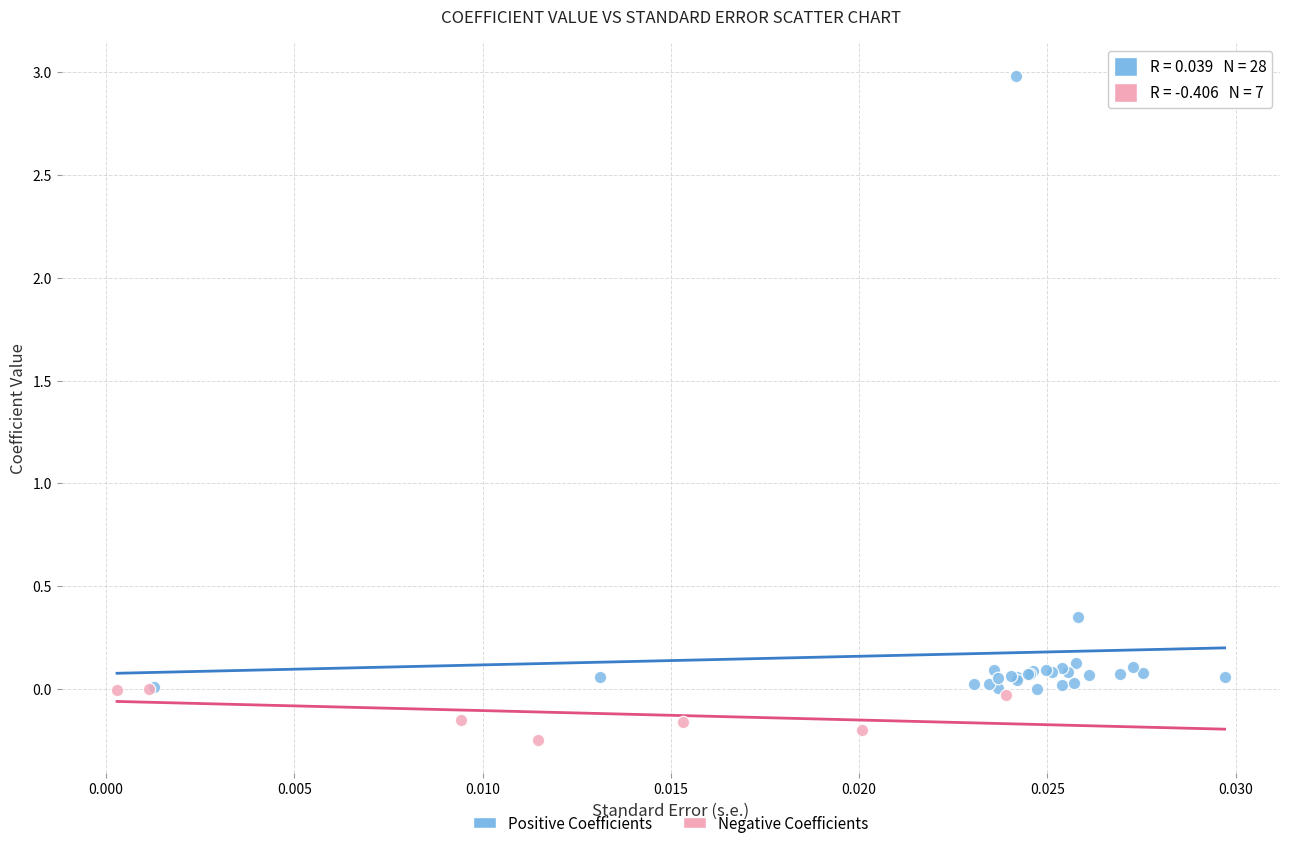

What are all the series names shown in the legend?

Positive Coefficients, Negative Coefficients